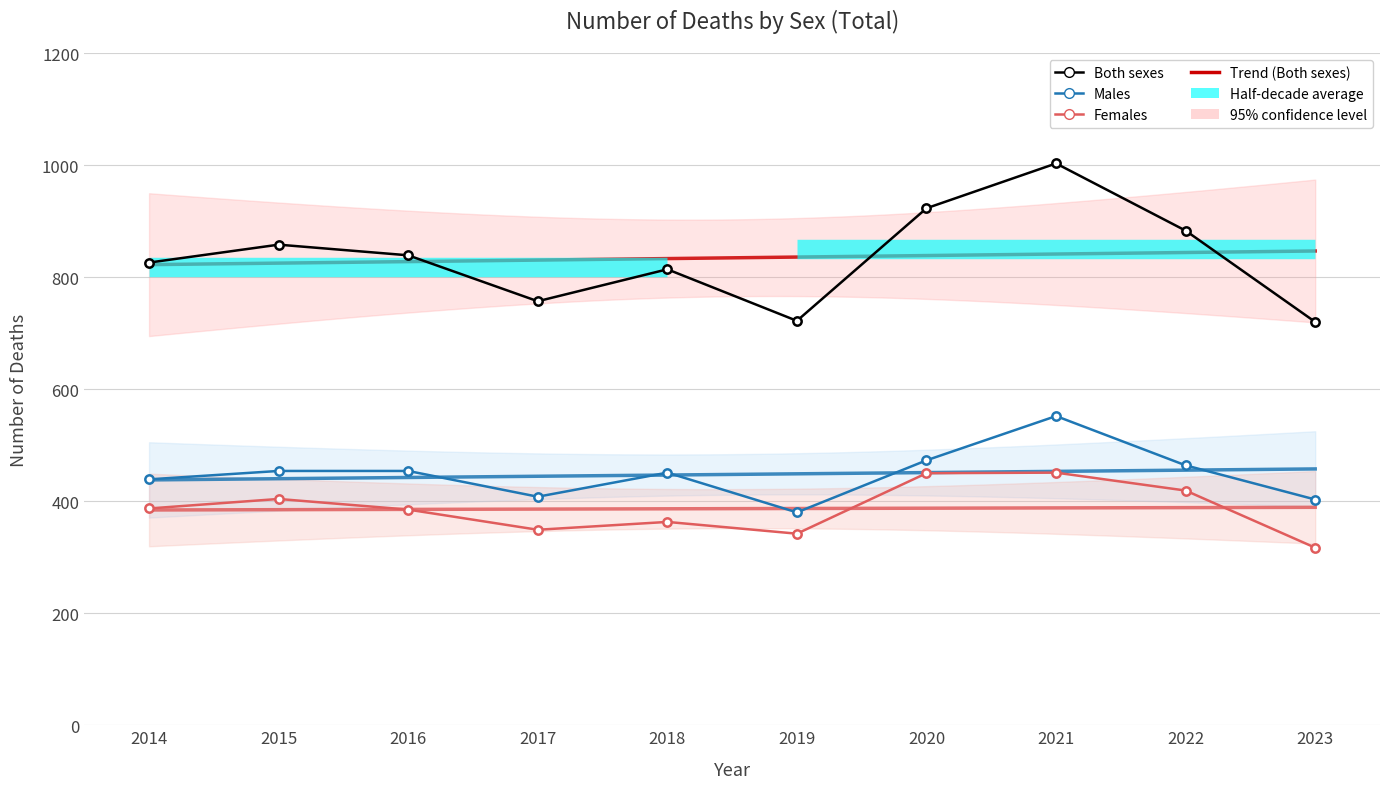

How many values in the Females series exceed 387?

4